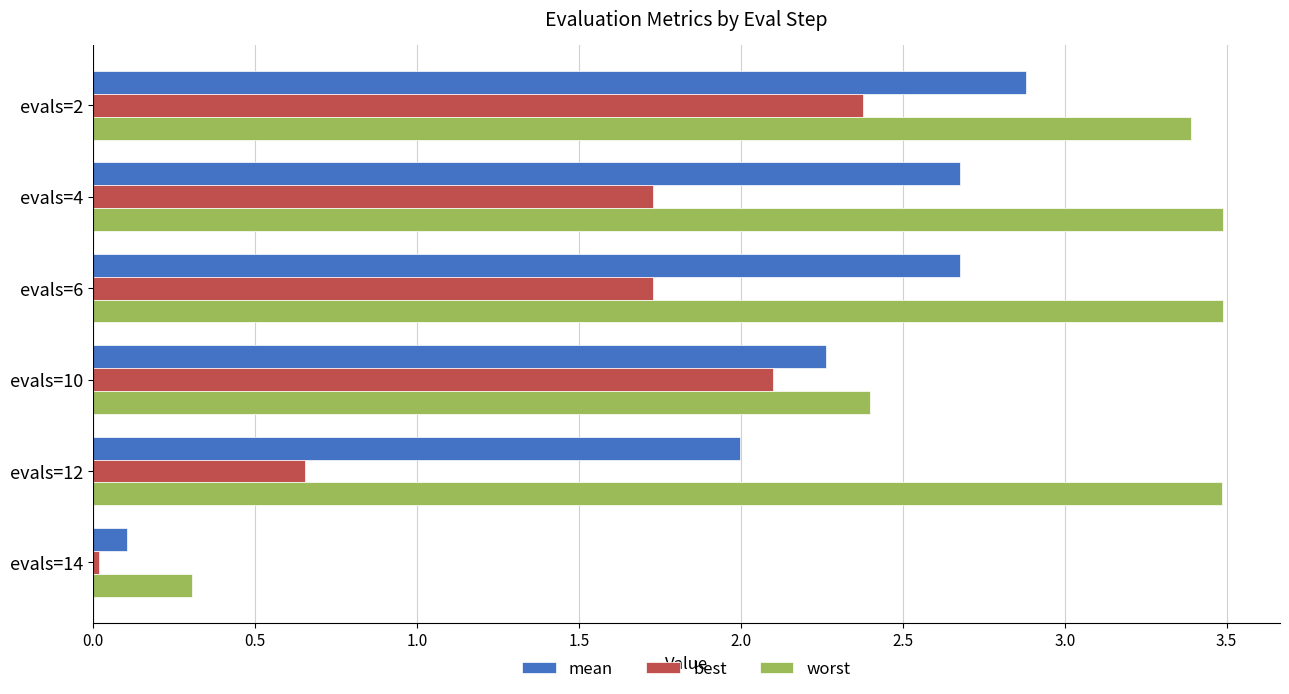

What is the highest value of the mean series?

2.9